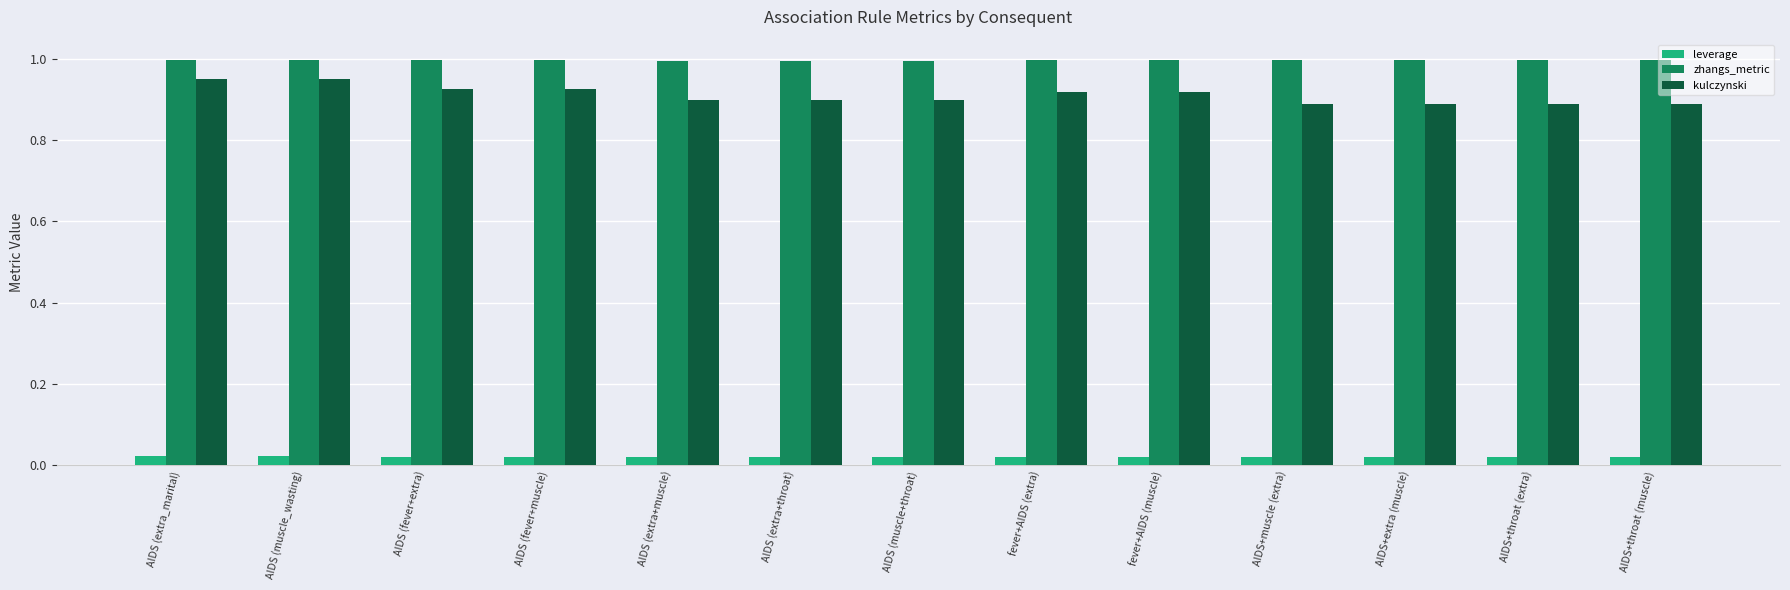

What is the sum of all zhangs_metric values?

13.0